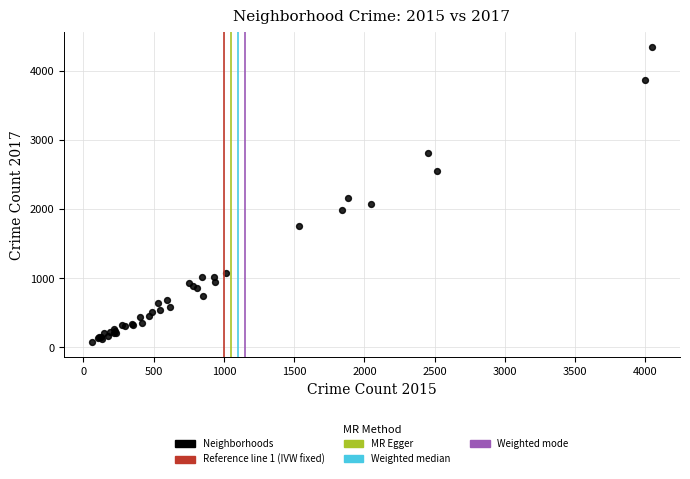

What Y value in the scatter plot is closest to 2213?

2159